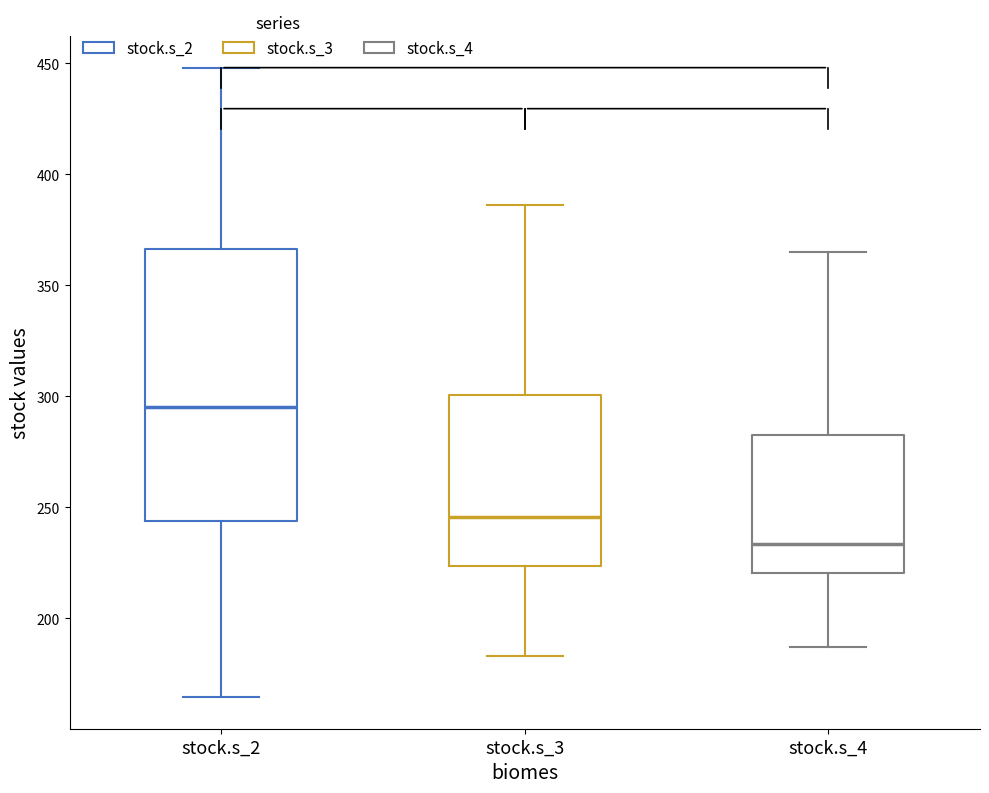

Reading left to right, transcribe this box plot: for each box, give where its median line is, the range the box spans, and where its two whiskers end, as read against the y-axis. The values are not printed on the chart, so give them approximately, as read against the axis.

stock.s_2: median 295, box 245 to 365, whiskers 165 to 450
stock.s_3: median 245, box 225 to 300, whiskers 185 to 385
stock.s_4: median 235, box 220 to 285, whiskers 185 to 365